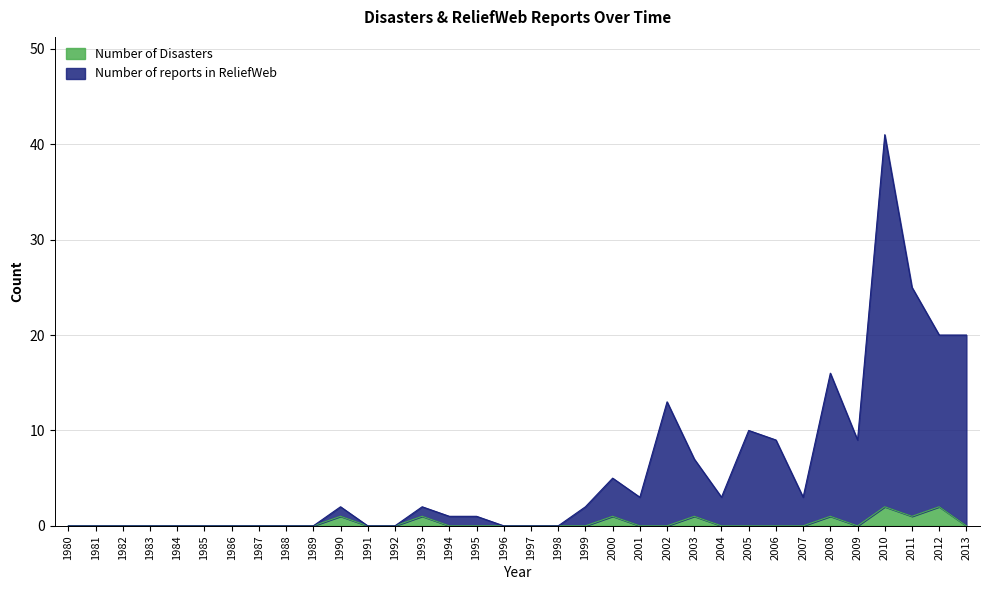

Is it true that Number of Disasters equals -1 at 2005?

False